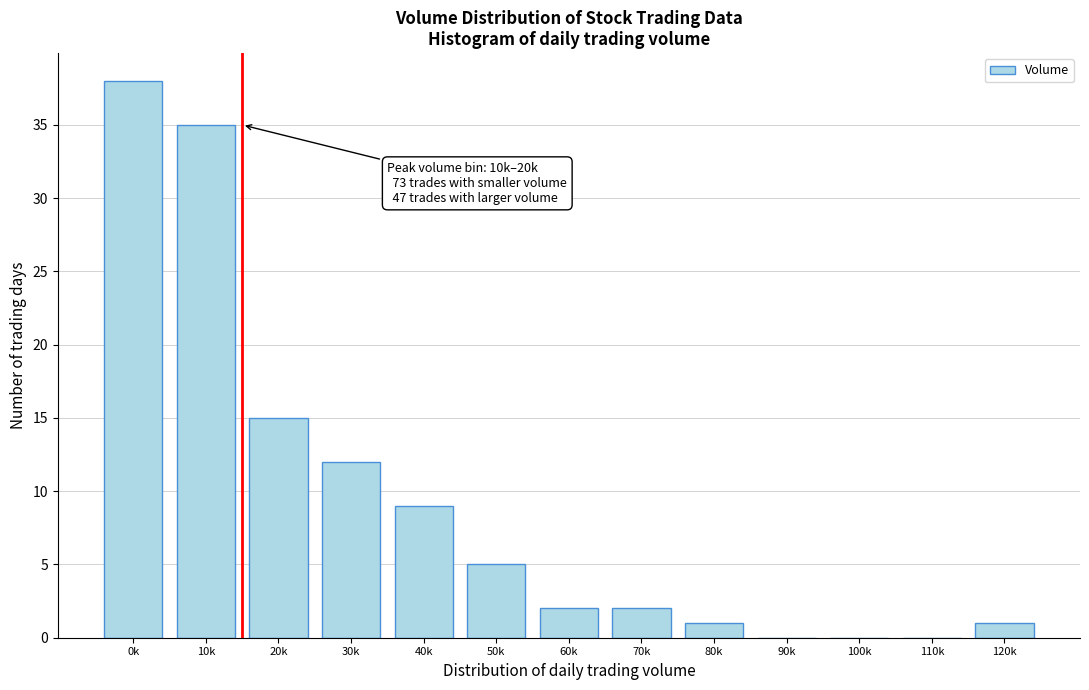

Reading right to left, transcribe all the data shown in this chart.

120k=1	110k=0	100k=0	90k=0	80k=1	70k=2	60k=2	50k=5	40k=9	30k=12	20k=15	10k=35	0k=38